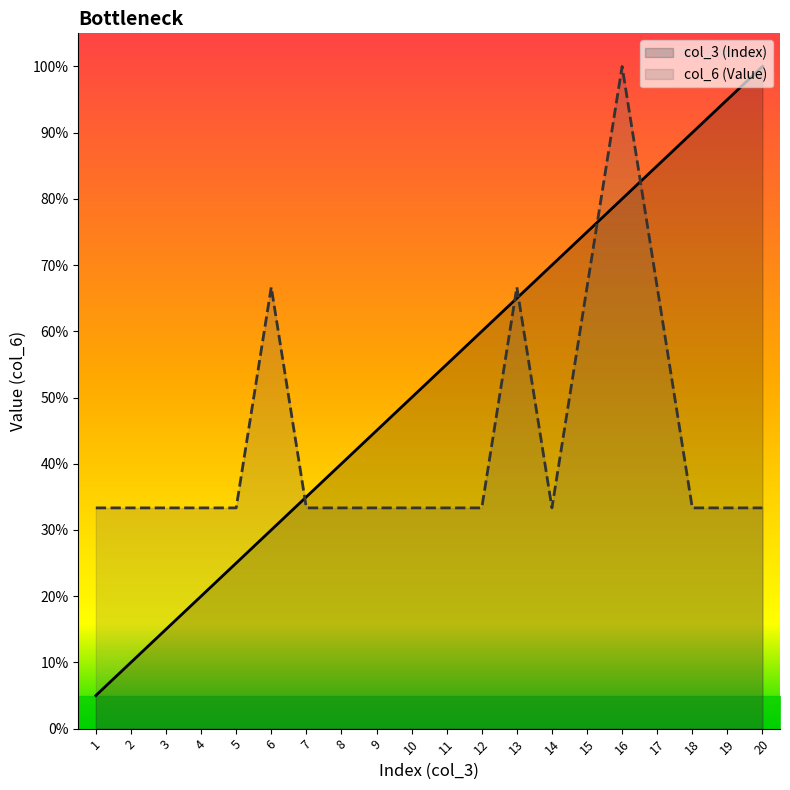

Count the number of data series in this chart.

2